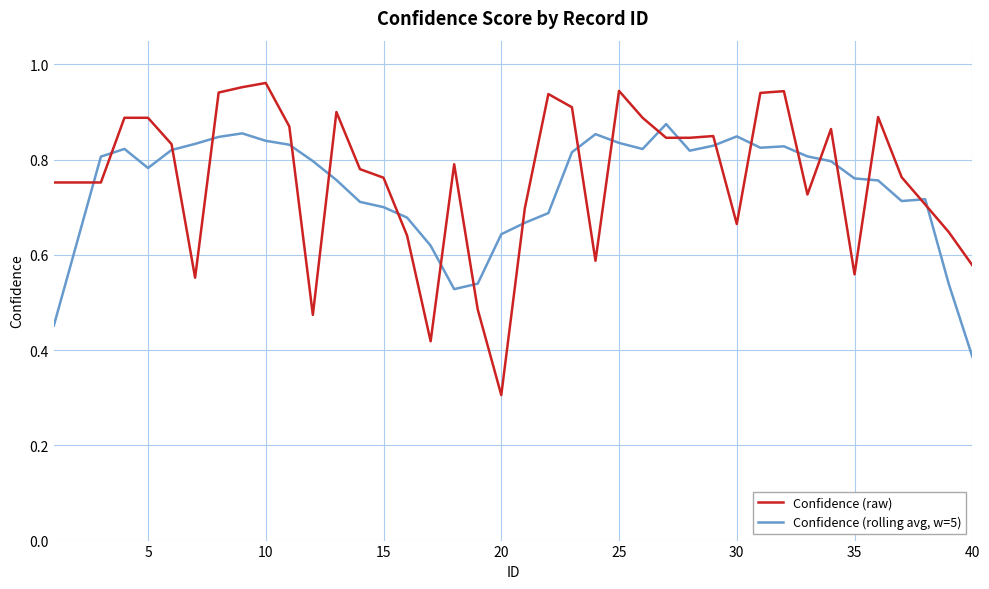

How many series are shown in this chart?

2